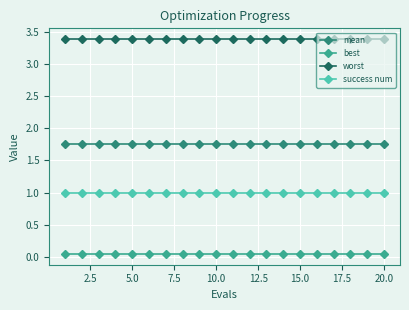

Is this an area chart (filled region under the line)?

No